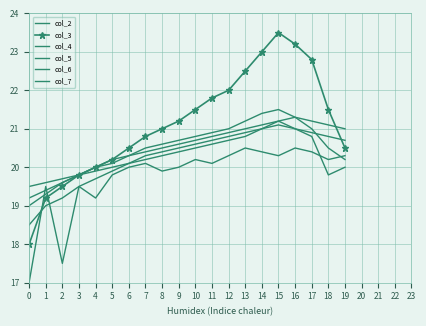

True or false: col_7 and col_3 intersect in this chart.

False